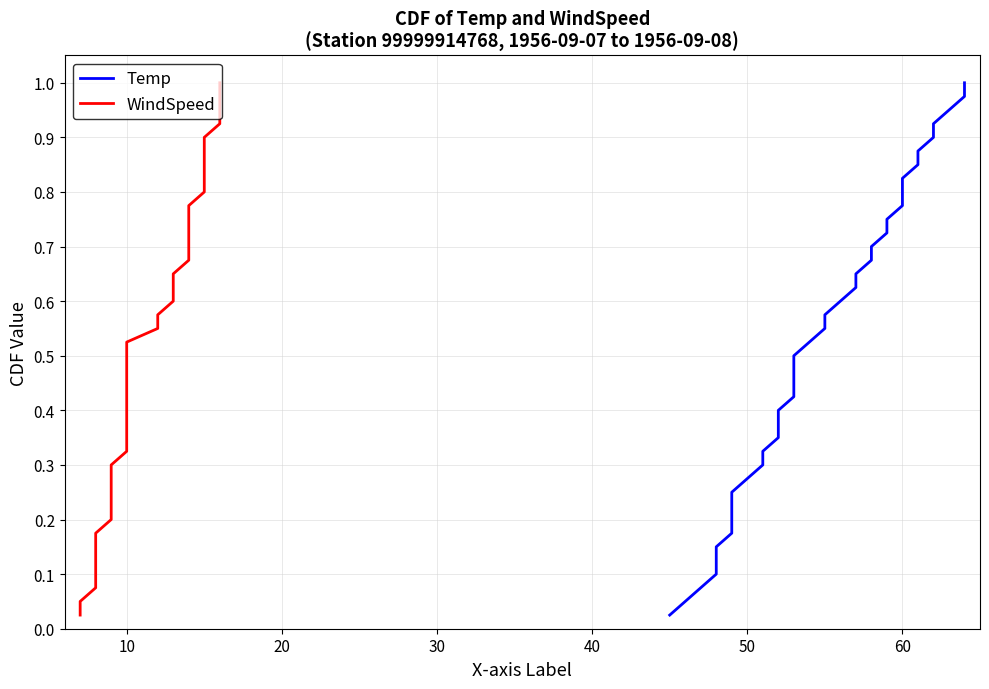

True or false: Temp has more than 1 interior local peaks.

False